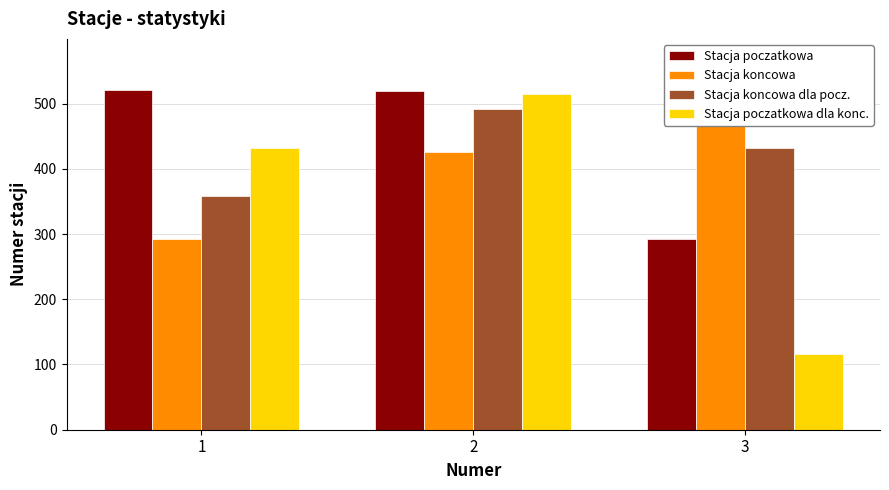

What is the difference between the highest and lowest values at 2?

93